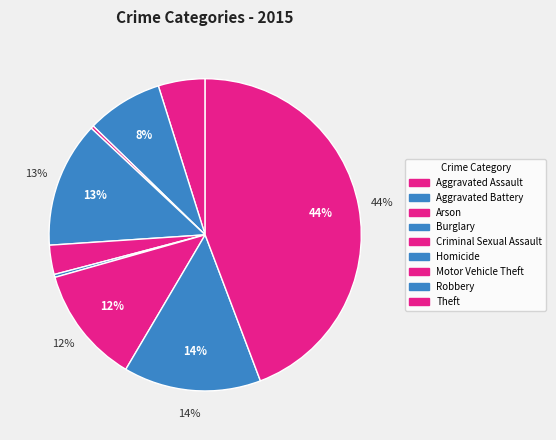

What percentage is the Criminal Sexual Assault slice, to the nearest percent?

3%